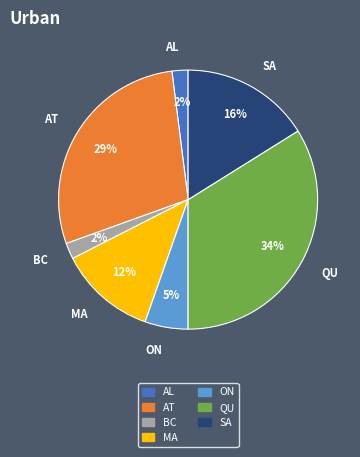

What is the ratio of the value at SA to the value at QU?

0.5